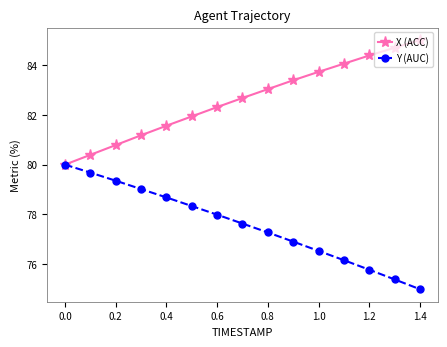

Rank the series by their maximum value, from lowest to highest.

Y (AUC), X (ACC)